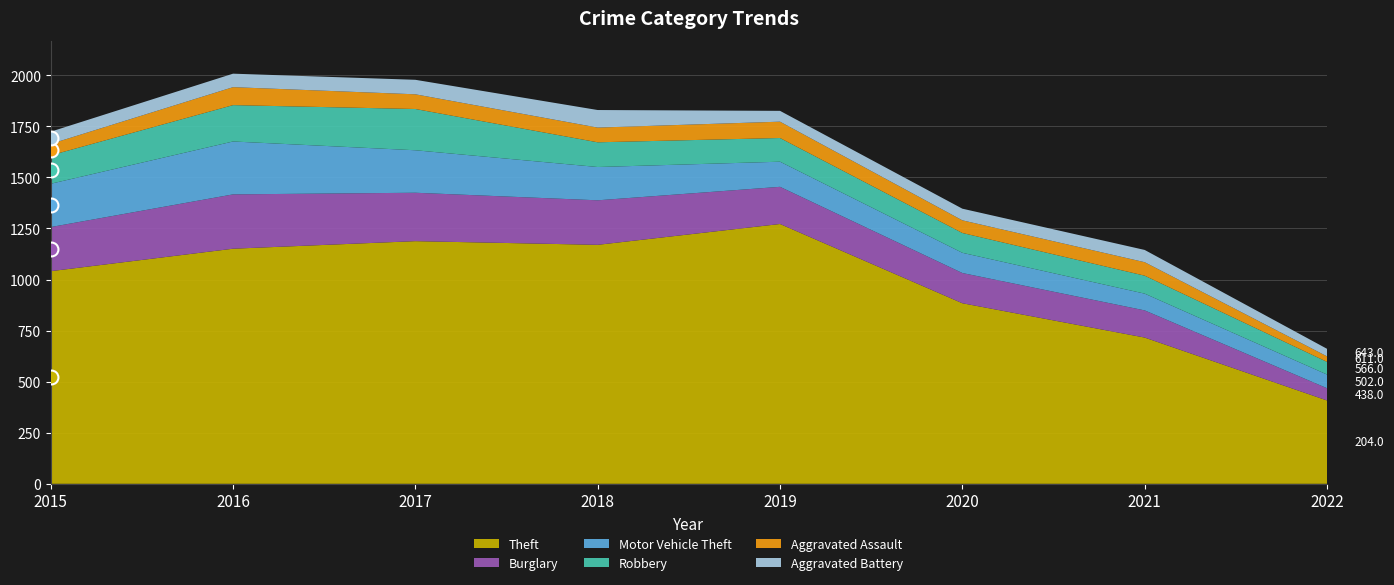

What is the greatest value displayed?

1272